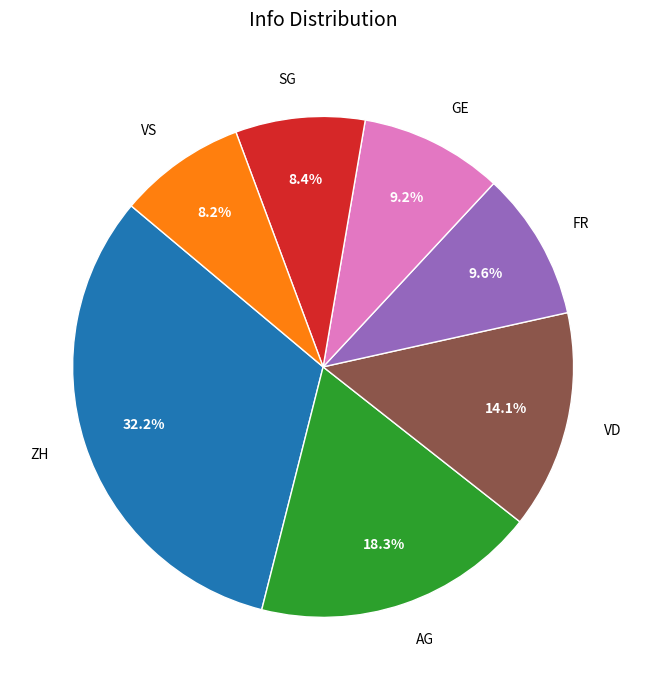

To the nearest percent, what percentage of the pie is SG?

8%